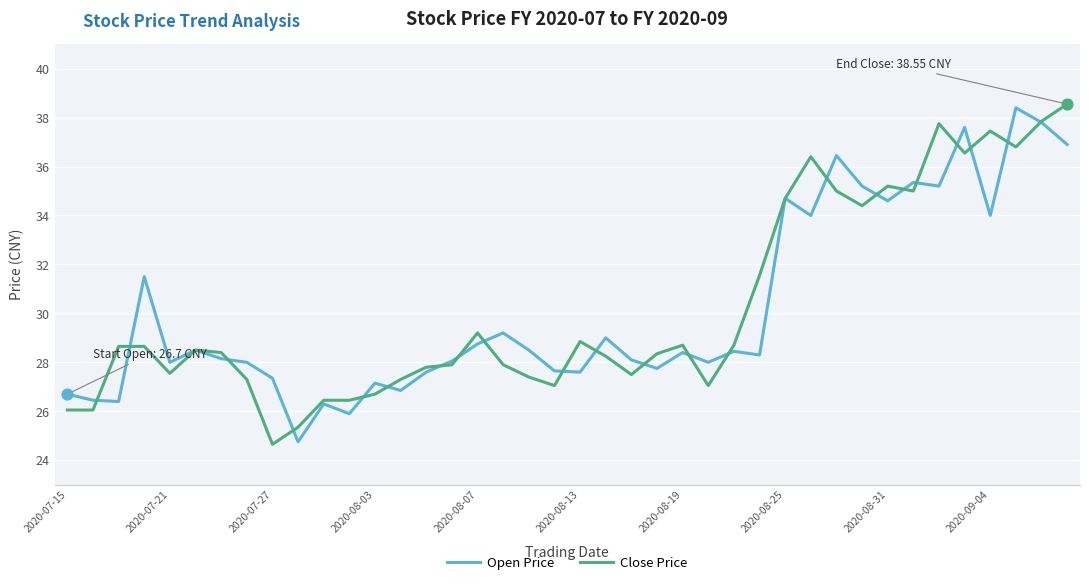

How many lines are shown in the chart?

2